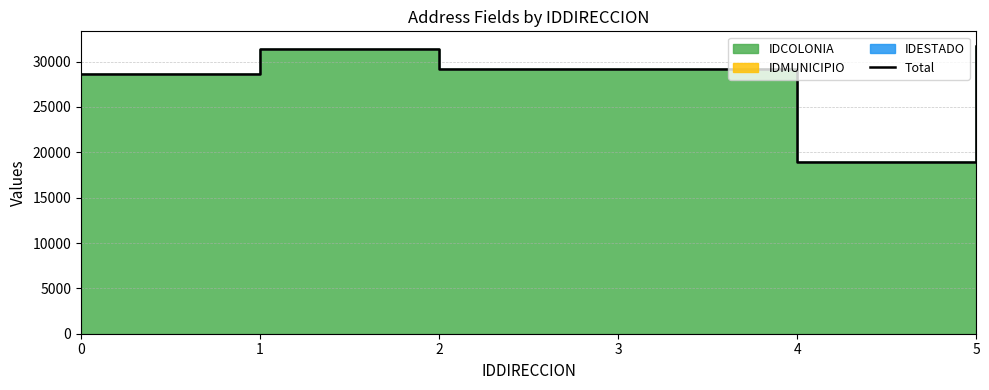

Rank the categories by value from lowest to highest.

4, 0, 2, 3, 1, 5